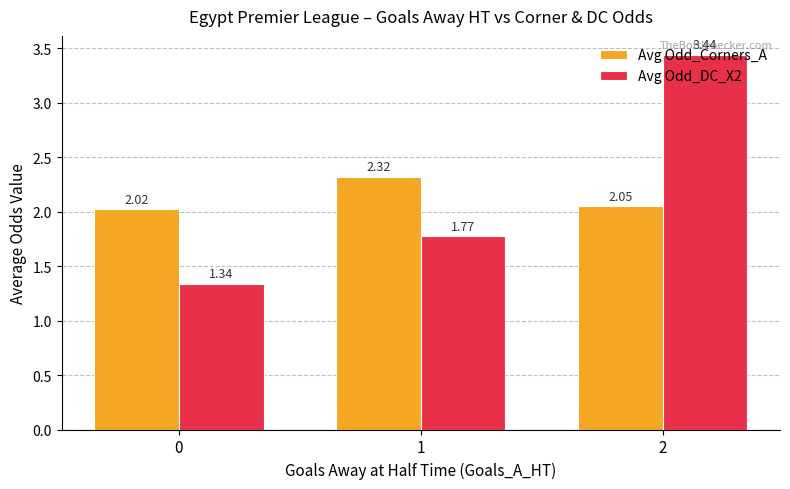

What is the spread (max minus min) of values at 1?

0.5